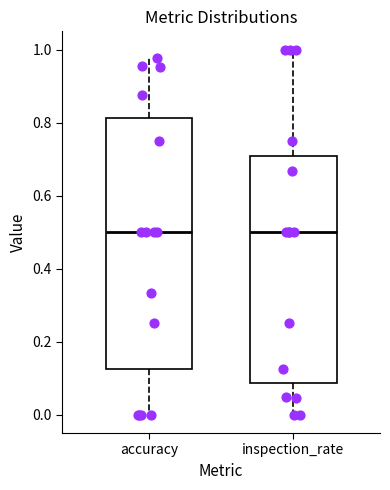

Which box is the tallest, from its lower edge to its upper edge?

accuracy